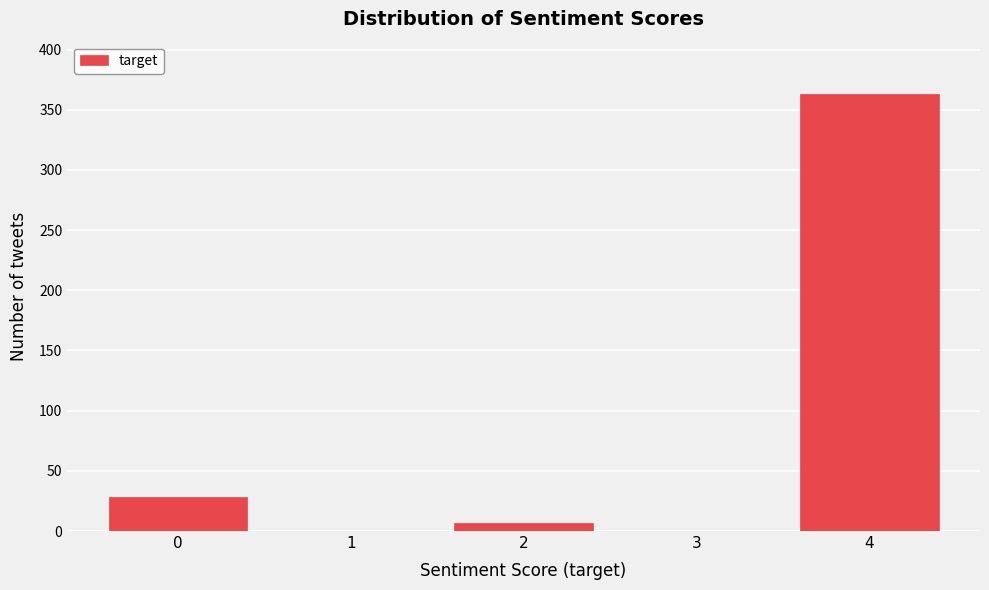

Reading left to right, list all the values displayed in this chart.

0=28	1=0	2=7	3=0	4=363